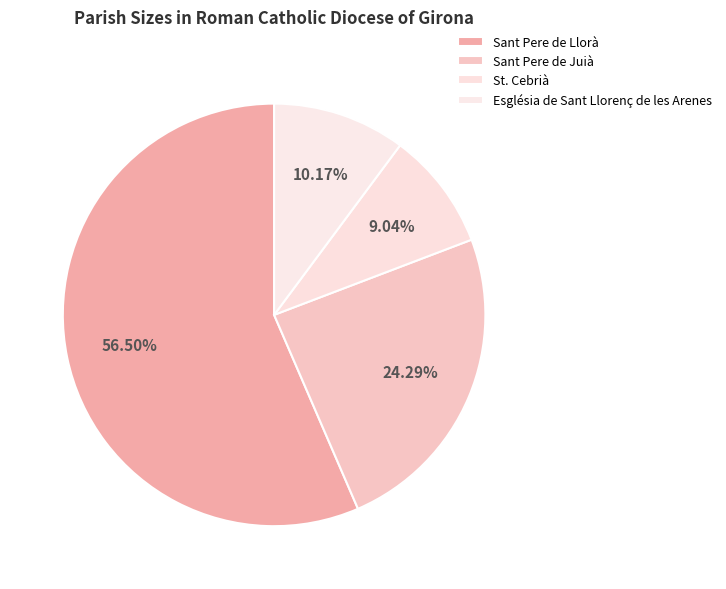

Does St. Cebrià account for over 50% of the chart?

No